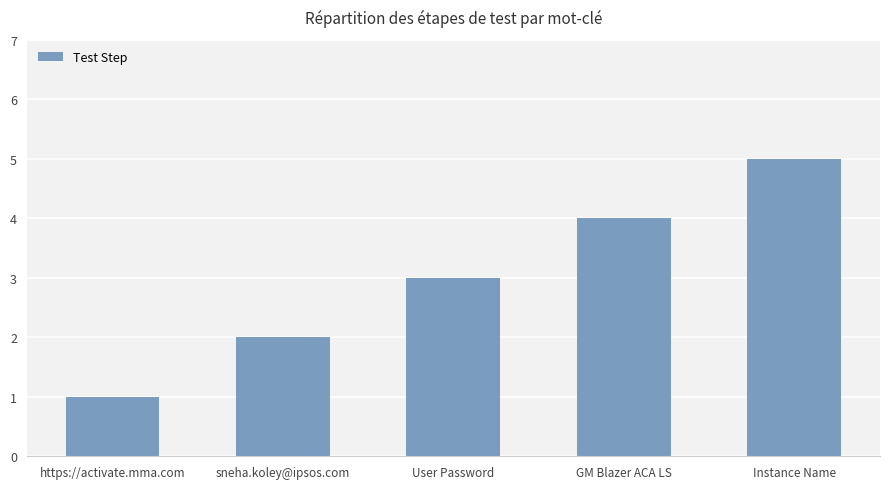

List the labels in order of value, smallest first.

https://activate.mma.com, sneha.koley@ipsos.com, User Password, GM Blazer ACA LS, Instance Name